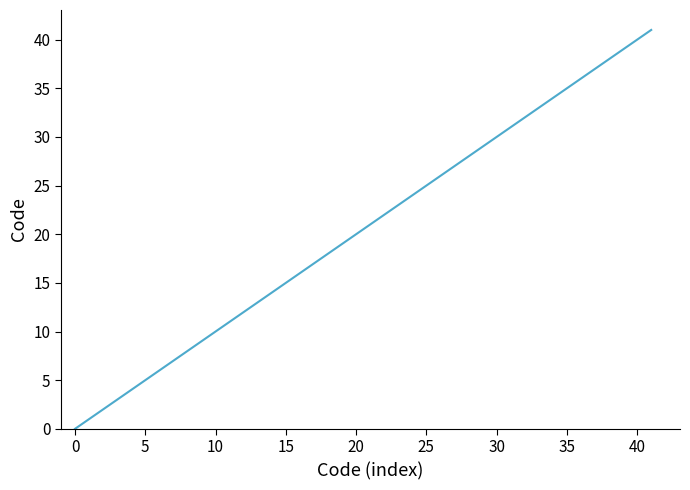

What is the difference between the maximum and minimum values?

41